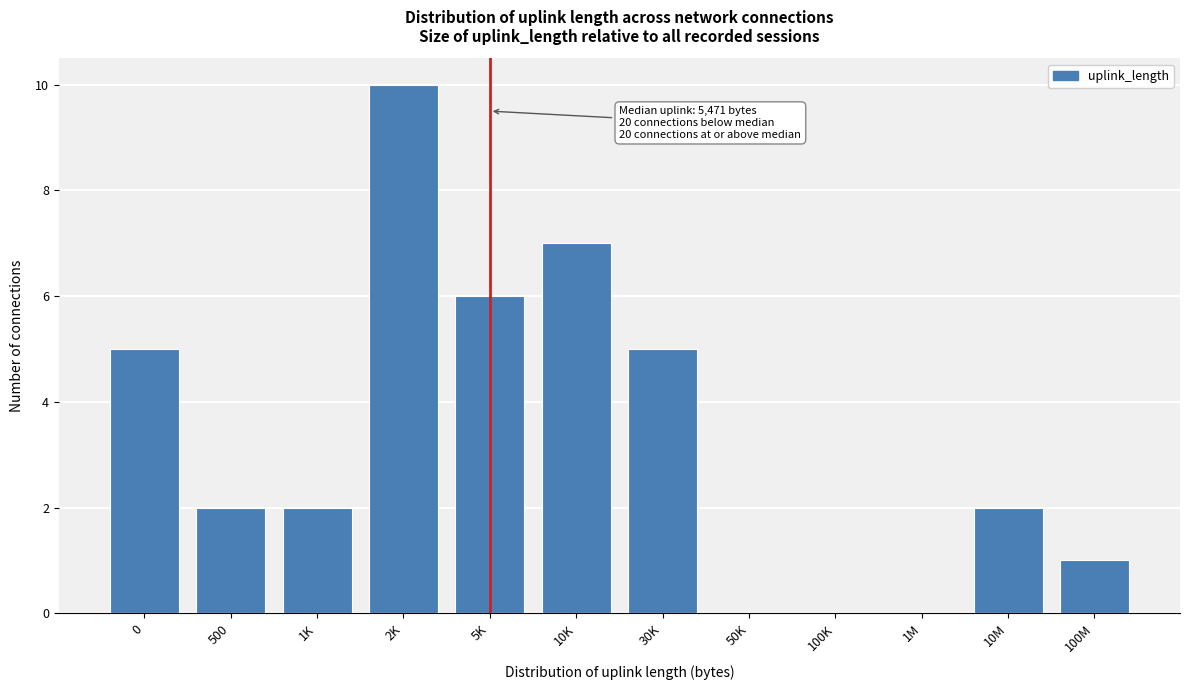

Reading right to left, what are all the values shown in this chart?

100M=1	10M=2	1M=0	100K=0	50K=0	30K=5	10K=7	5K=6	2K=10	1K=2	500=2	0=5